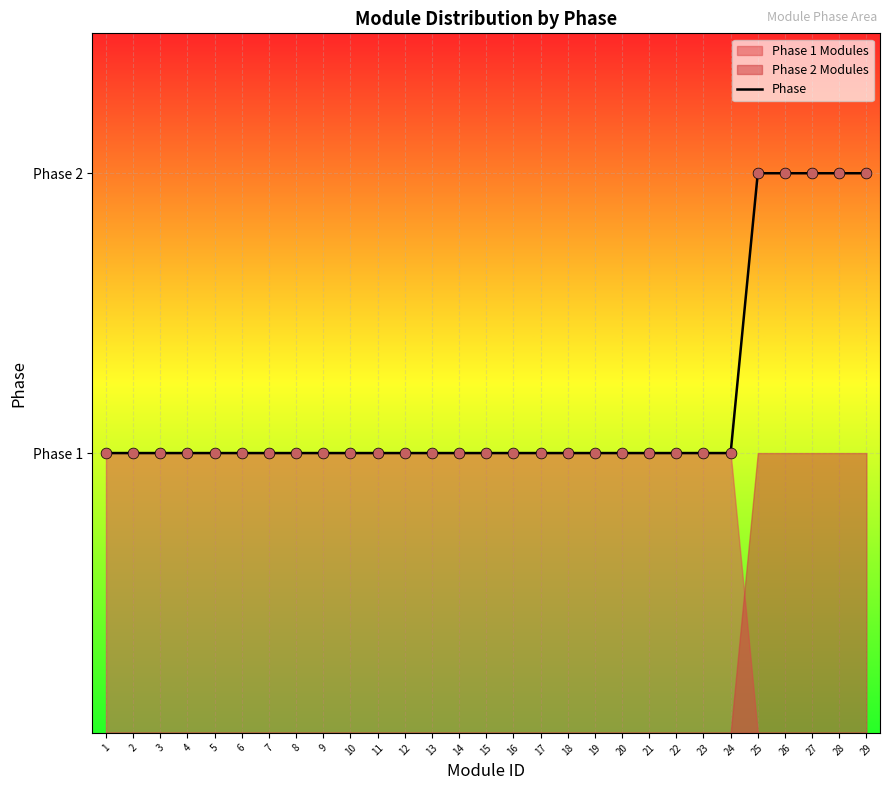

Which has a higher value, 12 or 3?

12